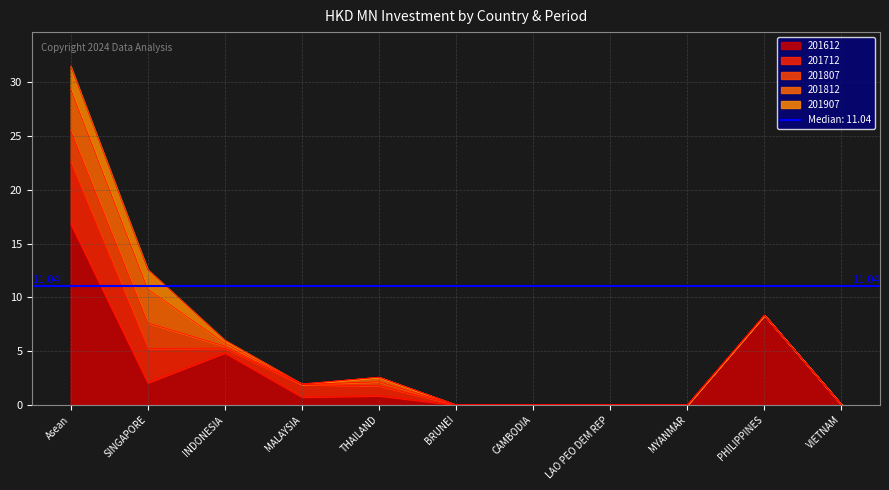

Reading left to right, what are all the values shown in this chart?

201612: 16.8	2.1	4.8	0.7	0.8	0.0	0.0	0.0	0.0	8.3	0.0
201712: 5.7	3.2	0.4	1.2	0.9	0.0	0.0	0.0	0.0	0.0	0.0
201807: 2.9	2.4	0.2	0.0	0.4	0.0	0.0	0.0	0.0	0.0	0.0
201812: 3.9	3.1	0.3	0.0	0.4	0.0	0.0	0.0	0.0	0.0	0.0
201907: 2.1	1.8	0.3	0.0	0.0	0.0	0.0	0.0	0.0	0.0	0.0